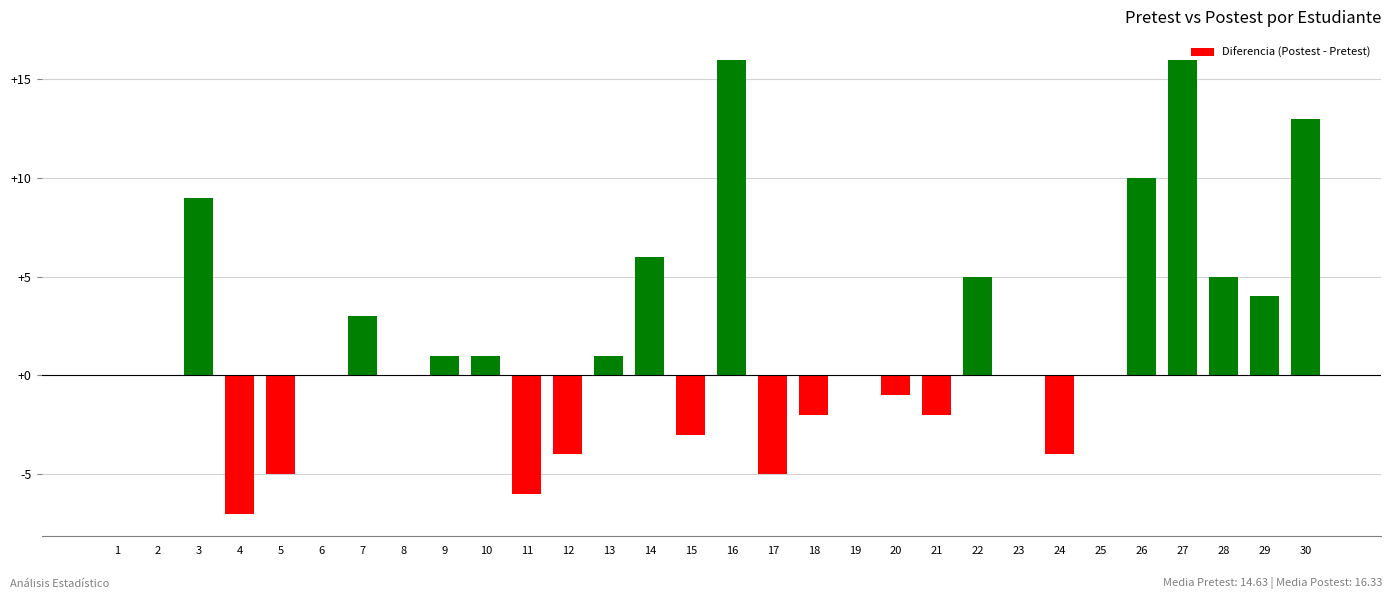

How many data points does each series have?

30